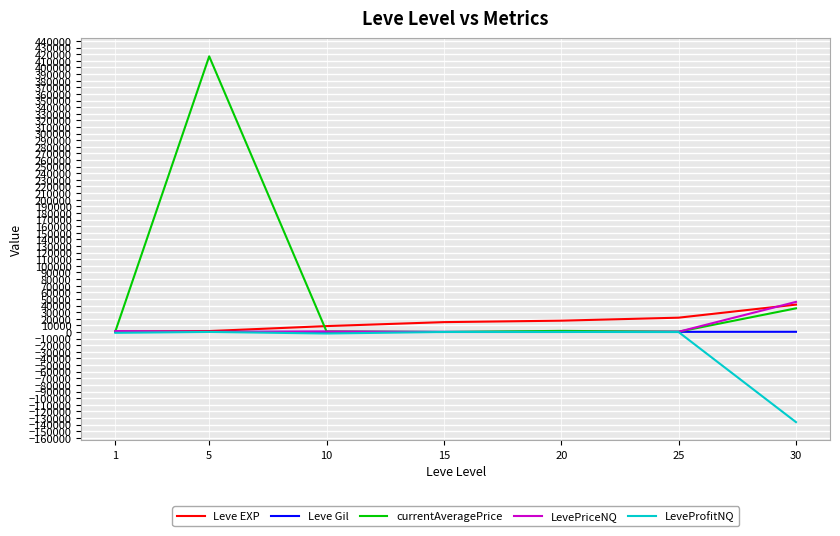

True or false: LevePriceNQ has a value of 0.0 at 15.

True